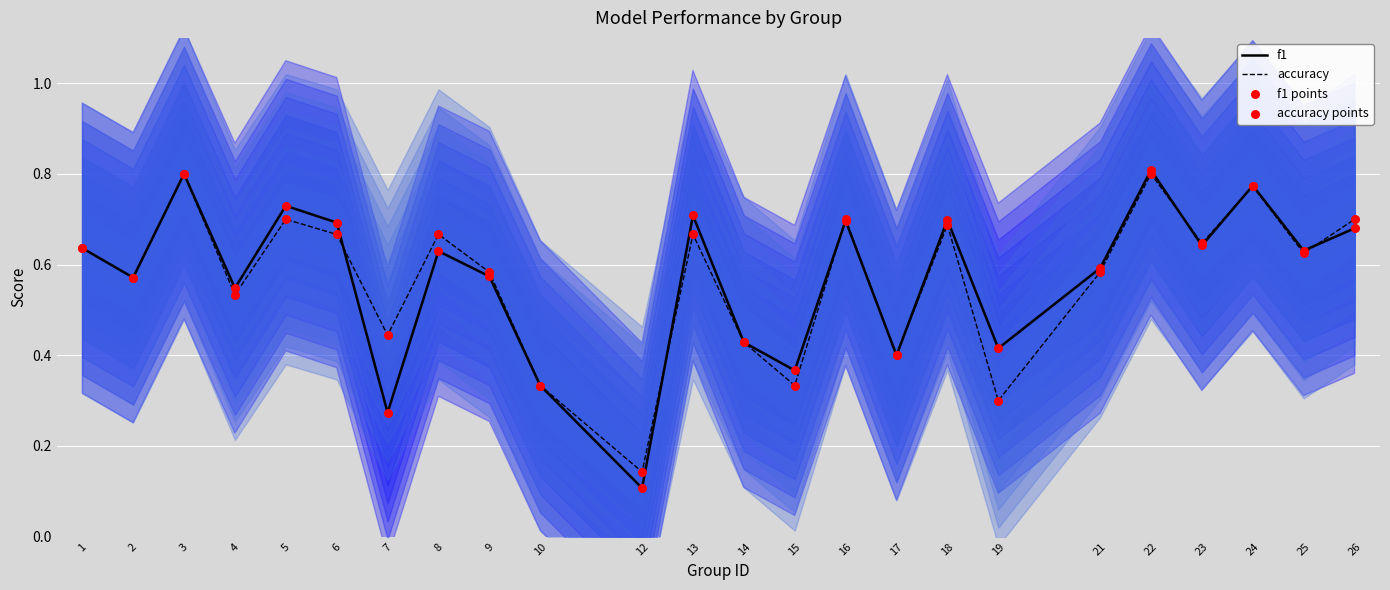

Which series reaches the maximum Y coordinate?

f1